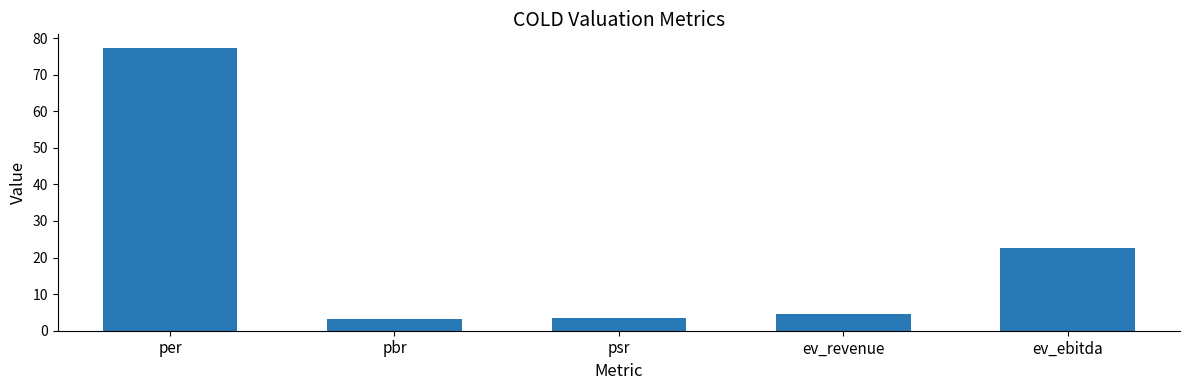

What is the smallest value displayed?

3.3